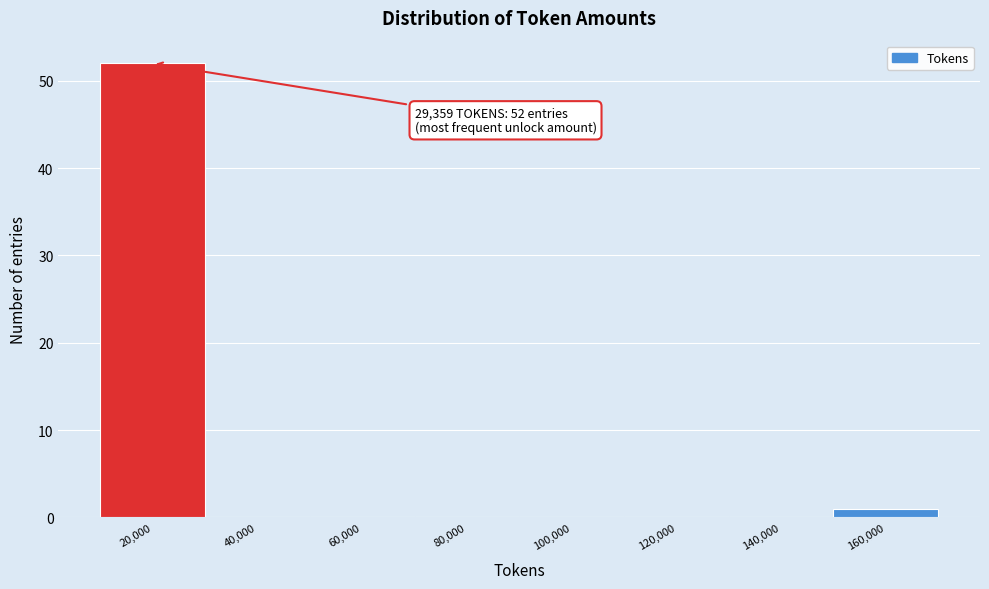

What is the sum of all values?

53